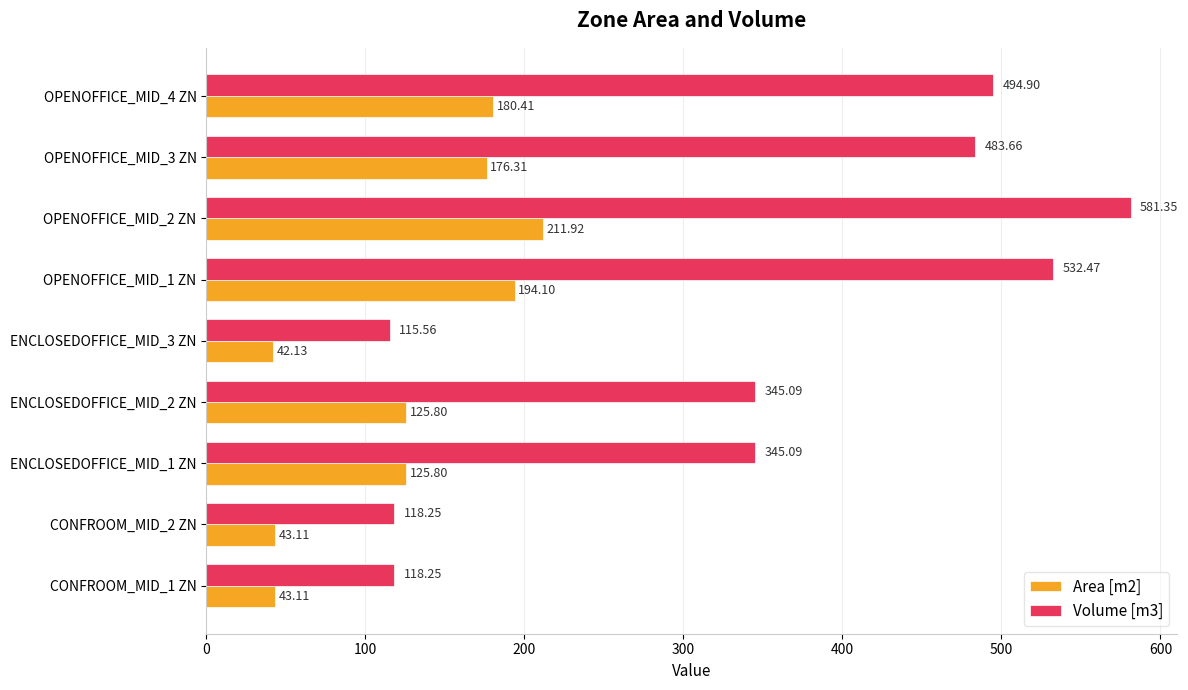

What is the difference between the second highest and minimum values in the Area [m2] series?

152.0